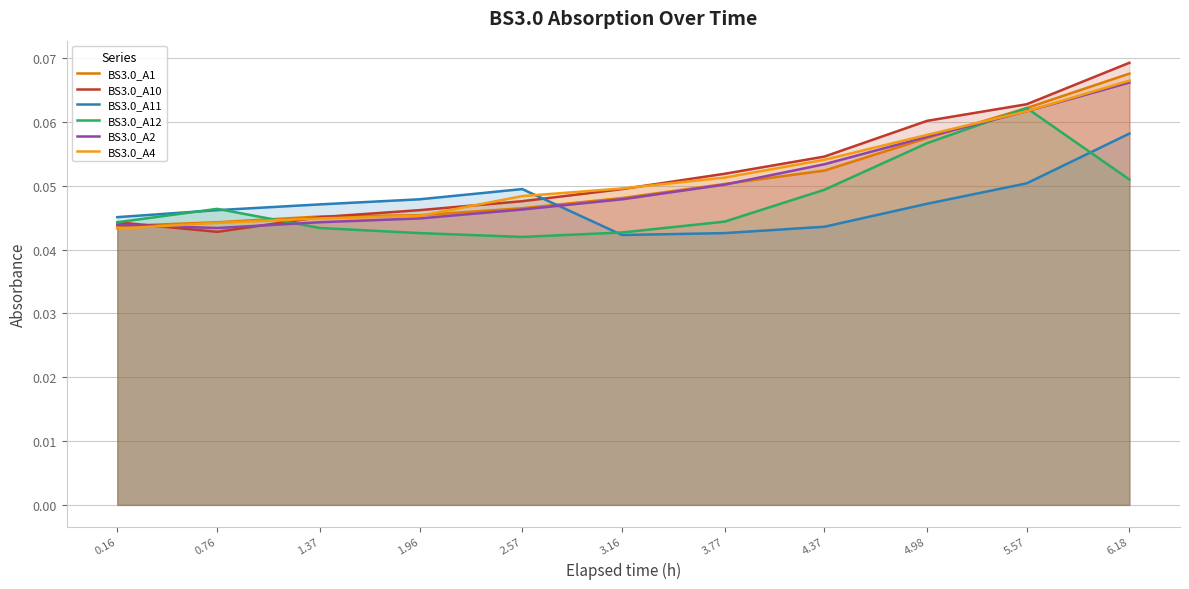

Does the chart have visible grid lines?

Yes